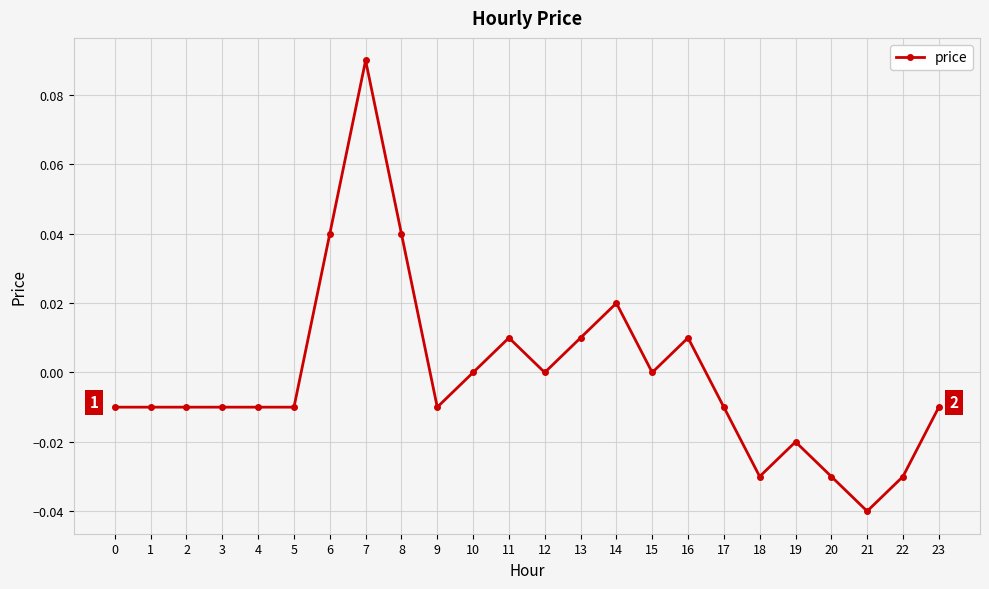

Count the number of data series in this chart.

1